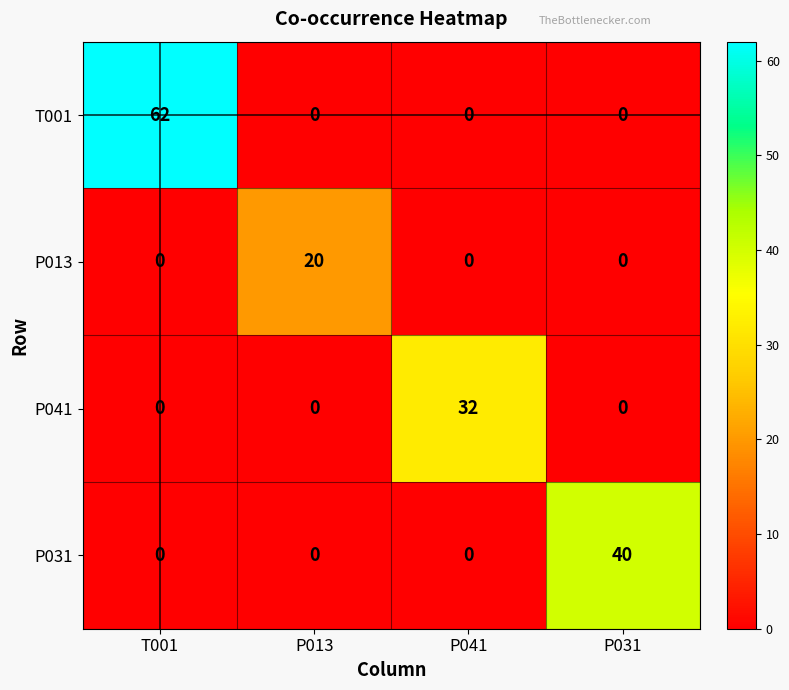

Which series has the largest range (max minus min)?

T001